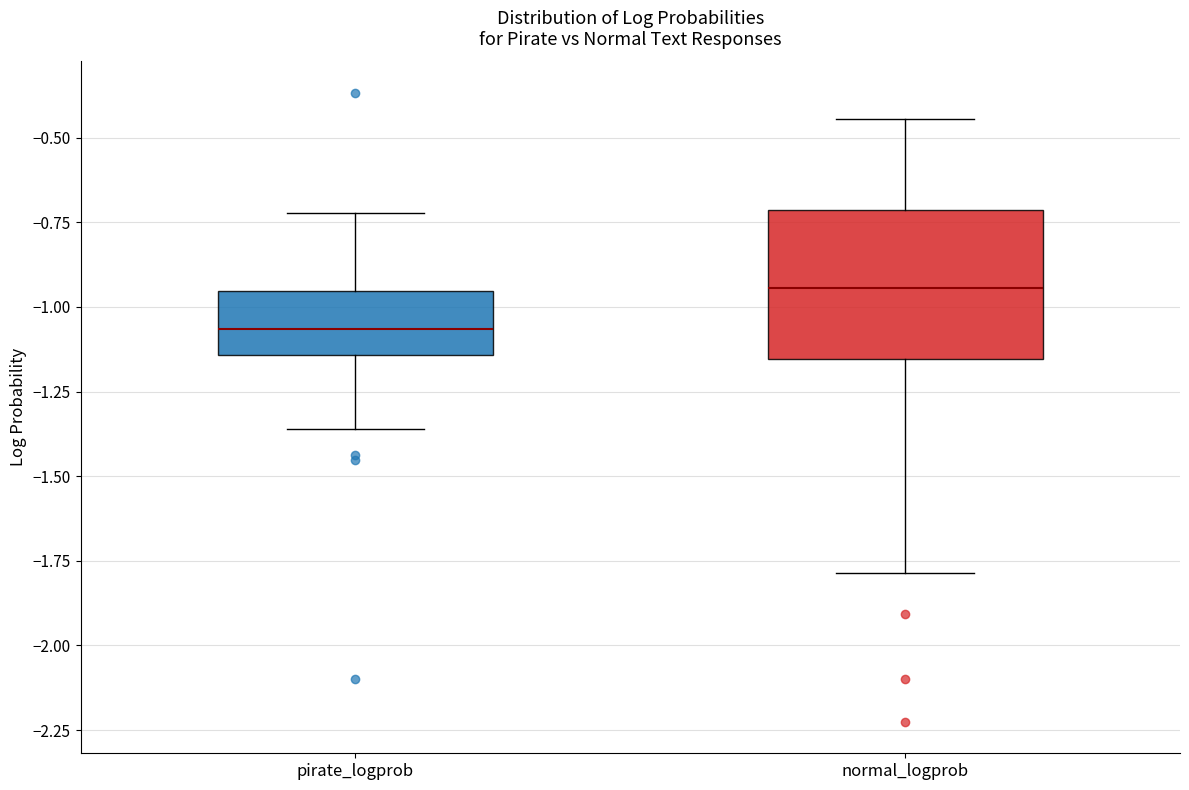

Reading left to right, read every box against the y-axis: the position of its median line, the range the box covers, and the ends of its whiskers. The values are not printed on the chart, so give them approximately, as read against the axis.

pirate_logprob: median -1.05, box -1.15 to -0.95, whiskers -1.35 to -0.70
normal_logprob: median -0.95, box -1.15 to -0.70, whiskers -1.80 to -0.45